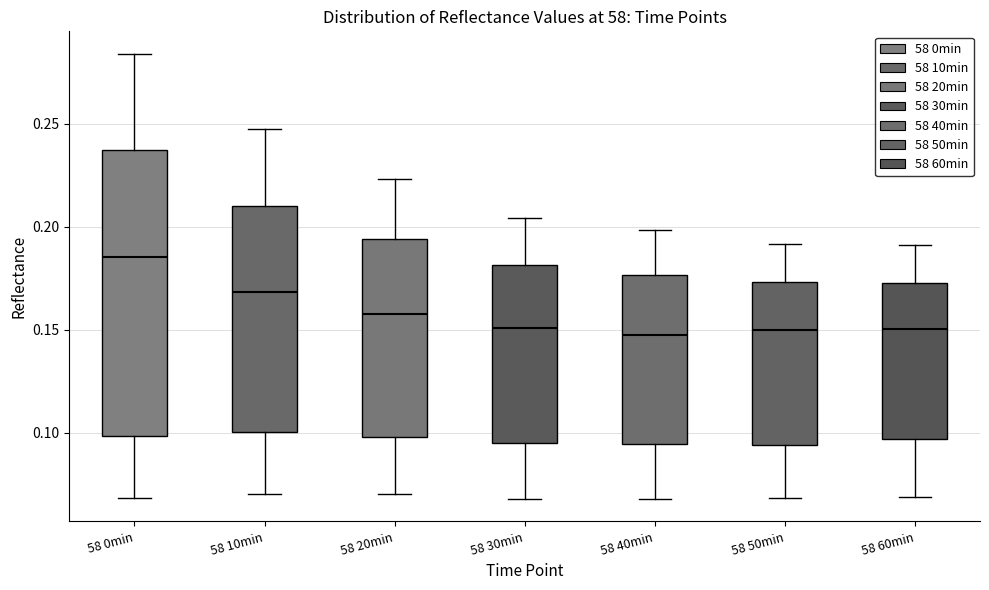

Reading left to right, read every box against the y-axis: the position of its median line, the range the box covers, and the ends of its whiskers. The values are not printed on the chart, so give them approximately, as read against the axis.

58 0min: median 0.185, box 0.100 to 0.235, whiskers 0.070 to 0.285
58 10min: median 0.170, box 0.100 to 0.210, whiskers 0.070 to 0.250
58 20min: median 0.160, box 0.100 to 0.195, whiskers 0.070 to 0.225
58 30min: median 0.150, box 0.095 to 0.180, whiskers 0.070 to 0.205
58 40min: median 0.150, box 0.095 to 0.175, whiskers 0.070 to 0.200
58 50min: median 0.150, box 0.095 to 0.175, whiskers 0.070 to 0.190
58 60min: median 0.150, box 0.095 to 0.175, whiskers 0.070 to 0.190